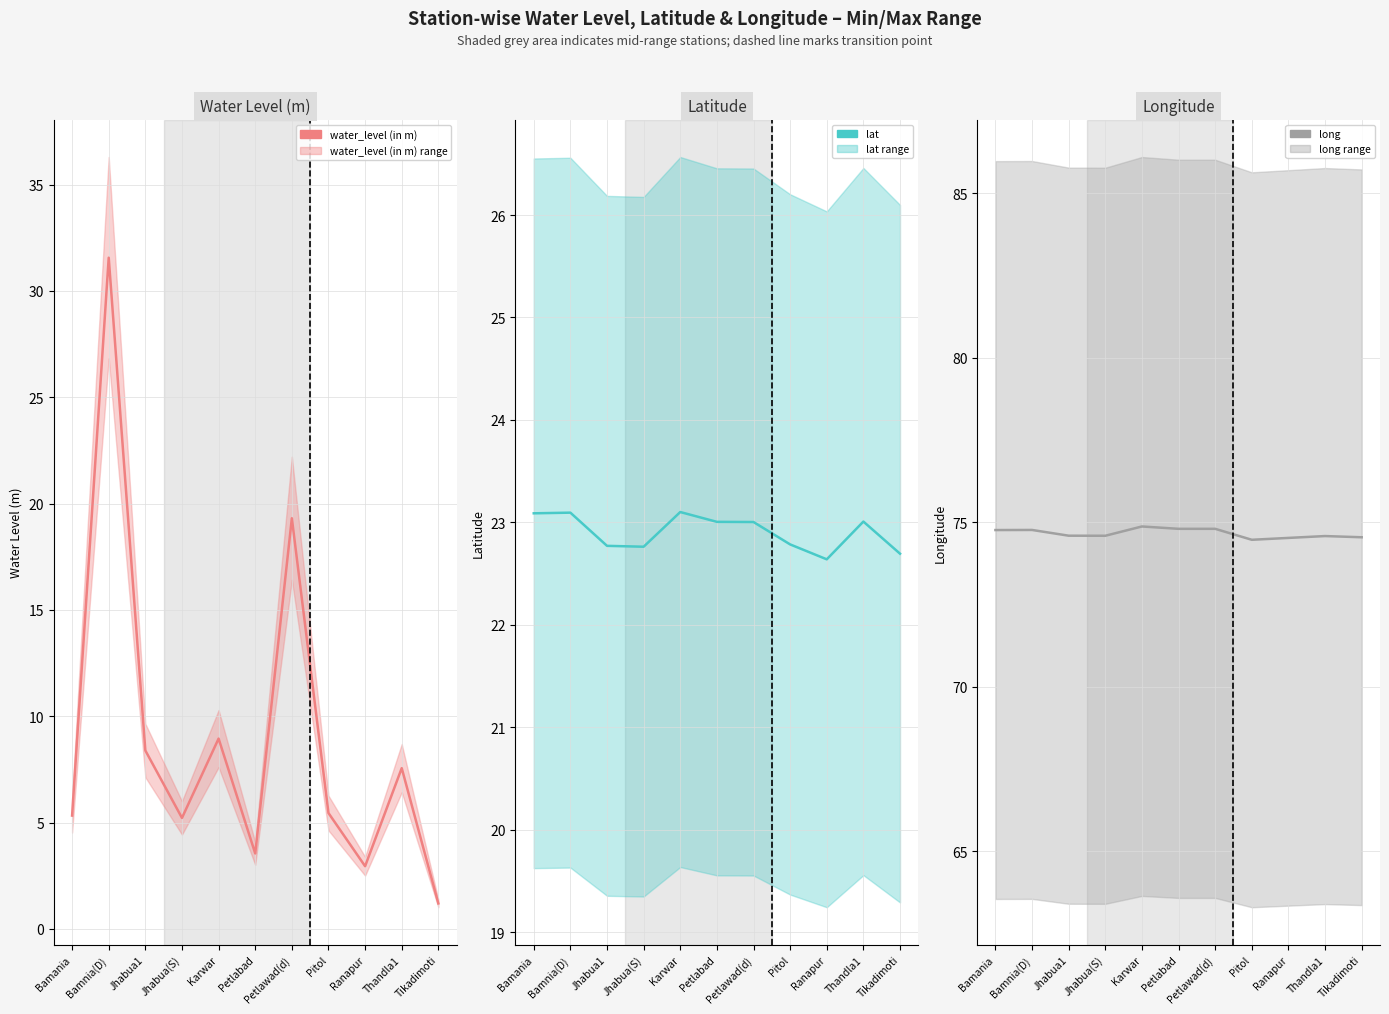

The lat series shows 5.1 at Bamnia(D). True or false?

False